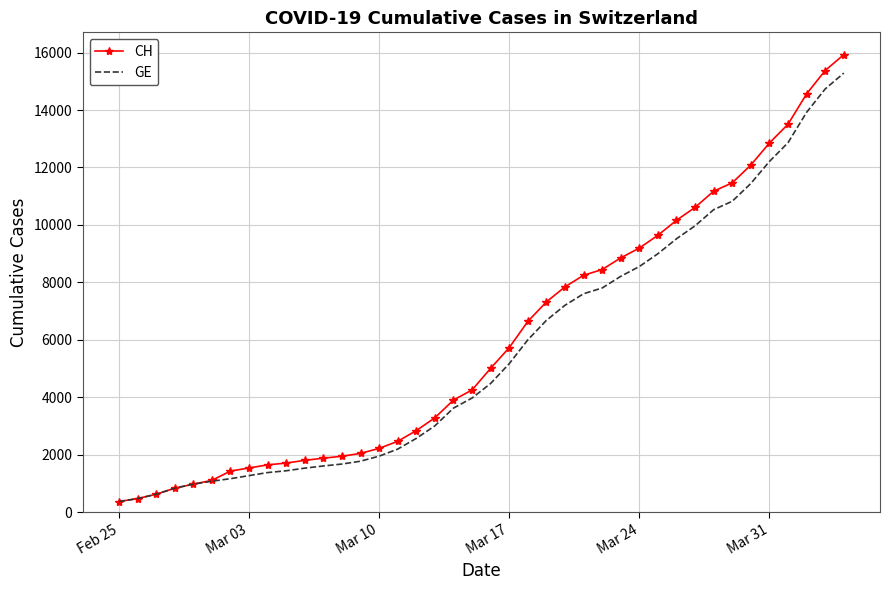

What is the minimum value shown in the chart?

375